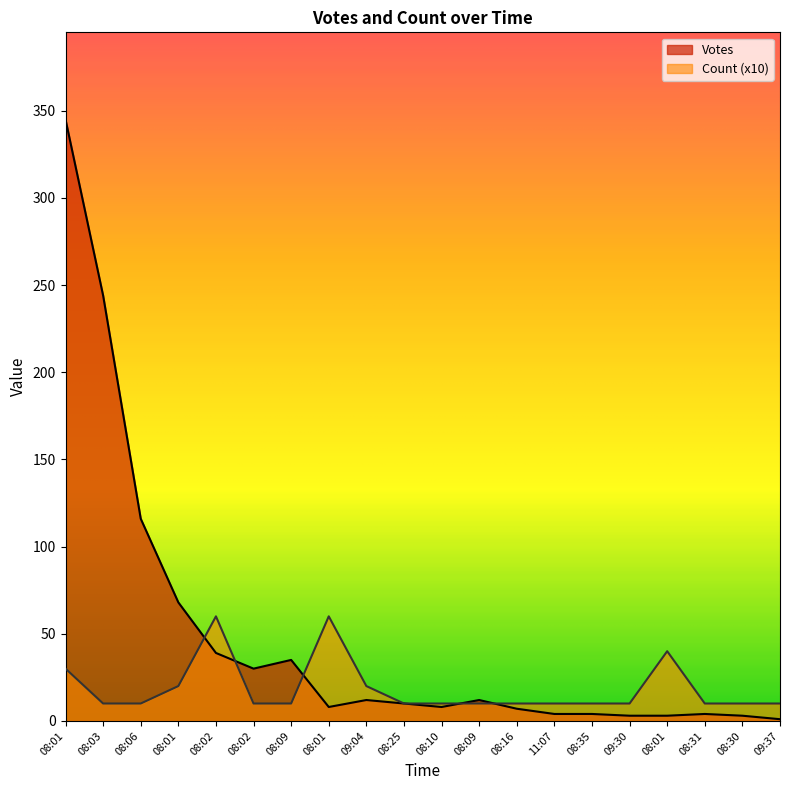

What is the difference between the maximum and minimum values in the Count series?

50